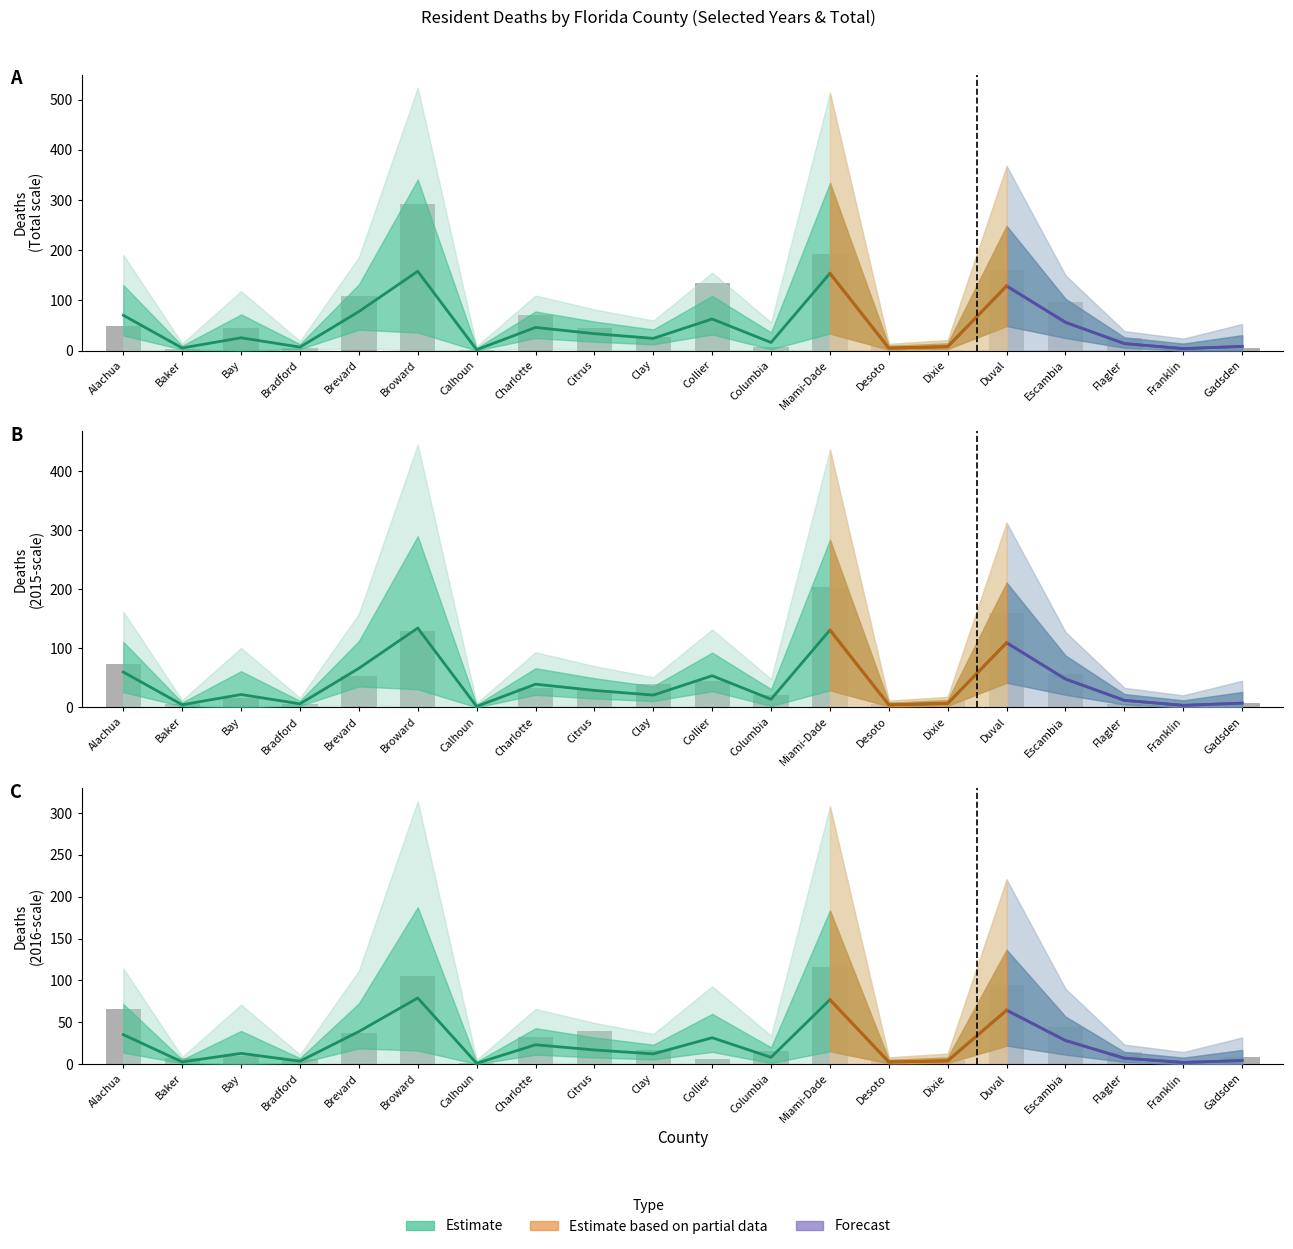

Reading right to left, list all the values displayed in this chart.

Estimate: Gadsden=4.1	Franklin=1.9	Flagler=6.9	Escambia=28.1	Duval=64.3	Dixie=3.8	Desoto=2.4	Miami-Dade=76.9	Columbia=8.0	Collier=31.4	Clay=12.1	Citrus=16.8	Charlotte=23.0	Calhoun=0.8	Broward=78.9	Brevard=38.8	Bradford=3.4	Bay=12.7	Baker=2.5	Alachua=35.1
Observed: Gadsden=8.0	Franklin=1.0	Flagler=14.0	Escambia=44.0	Duval=94.0	Dixie=5.0	Desoto=3.0	Miami-Dade=116.0	Columbia=15.0	Collier=6.0	Clay=17.0	Citrus=40.0	Charlotte=32.0	Calhoun=1.0	Broward=105.0	Brevard=37.0	Bradford=6.0	Bay=10.0	Baker=7.0	Alachua=66.0